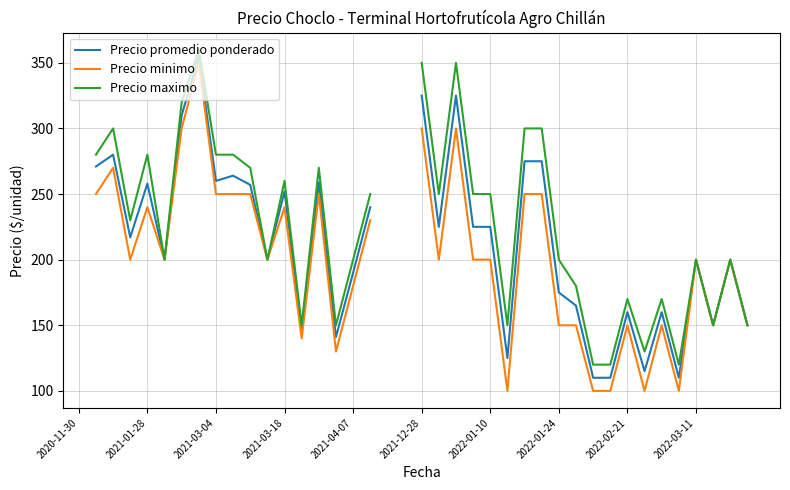

How many interior local peaks does the Precio maximo series have?

10